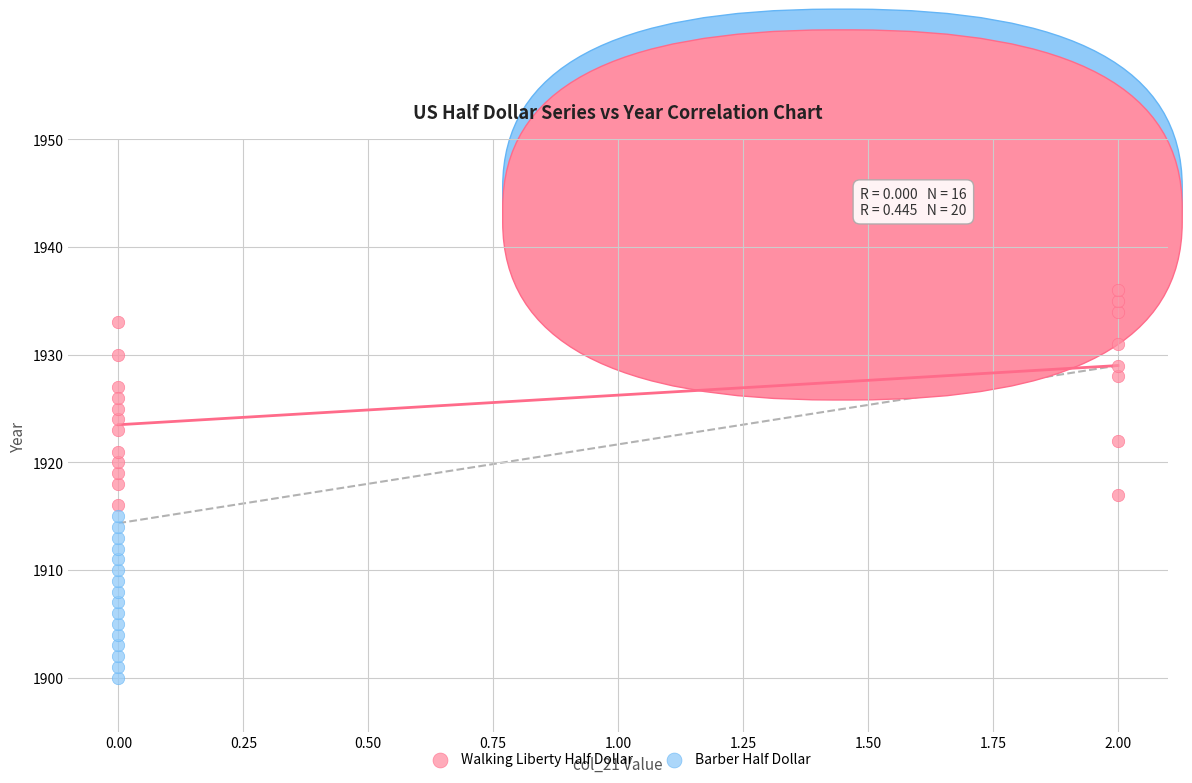

Which series contains the highest Y value?

Walking Liberty Half Dollar